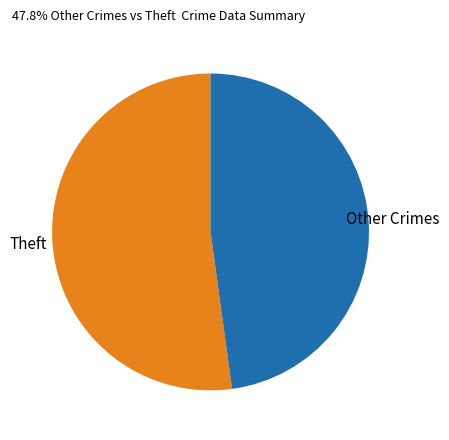

Does any single category account for the majority?

Yes